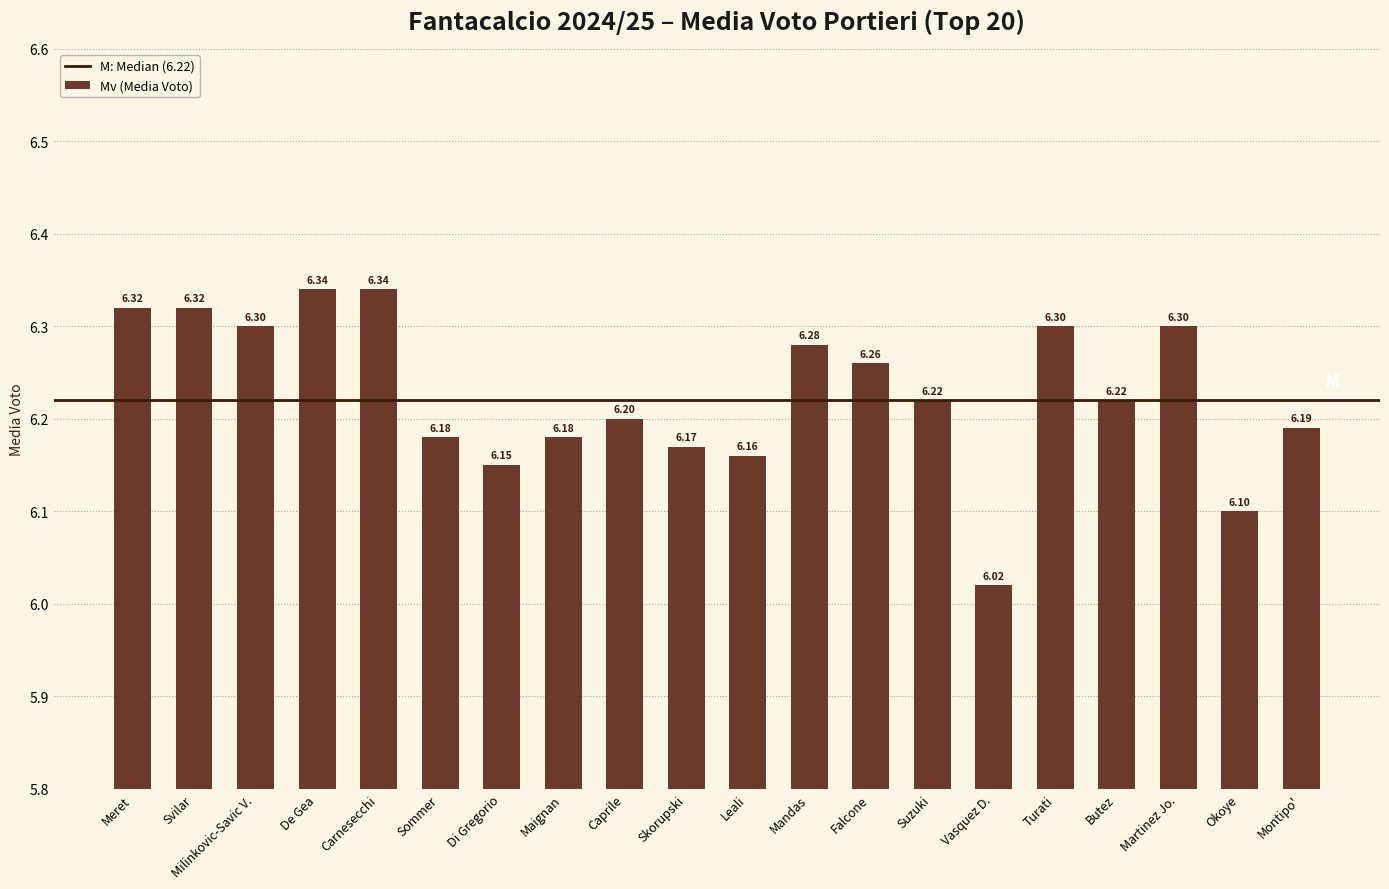

Where is the data nearest to the value 6?

Vasquez D.